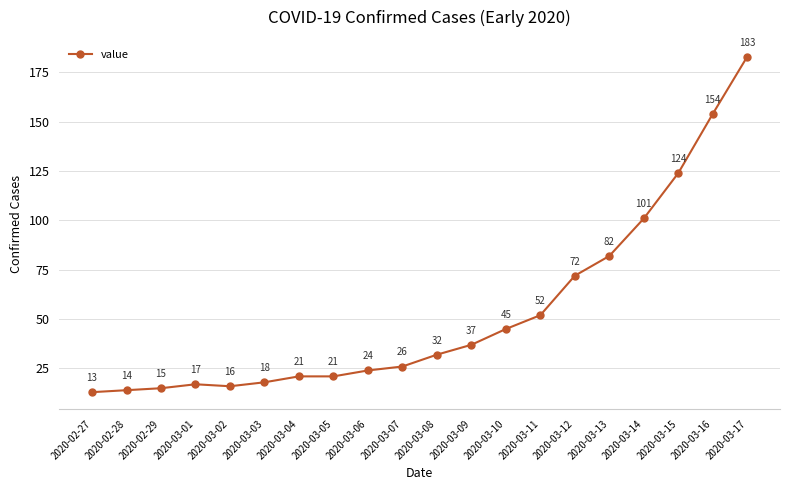

How many values are below 32?

10